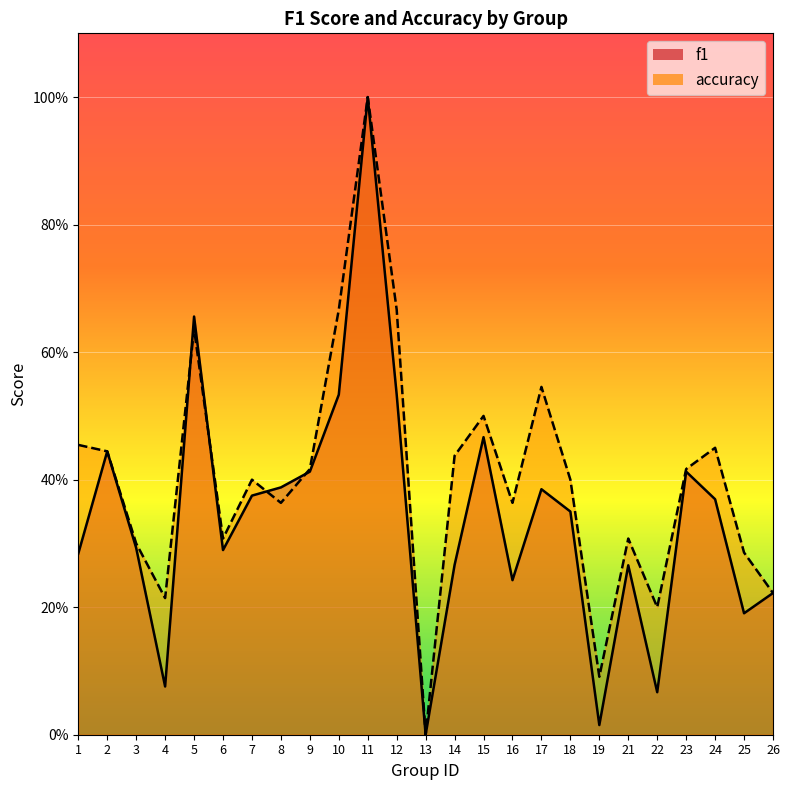

In accuracy, how many points are lower than both neighbors (excluding endpoints)?

7